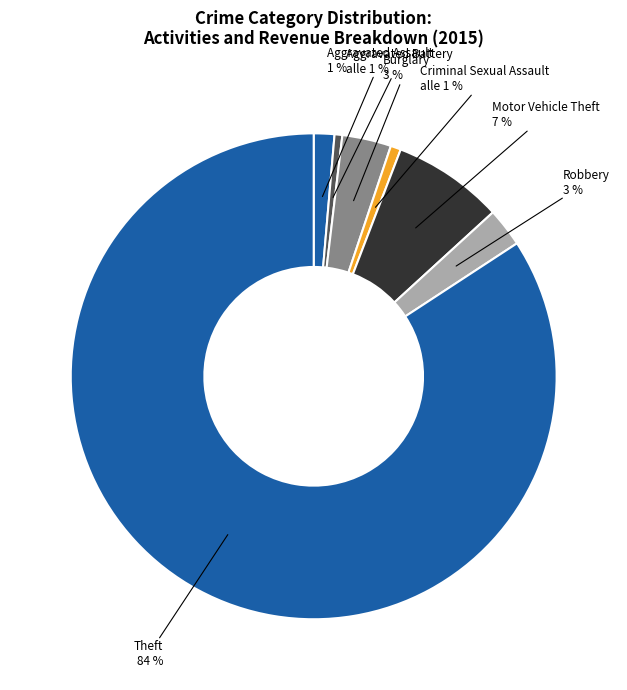

How many segments does this pie chart have?

7